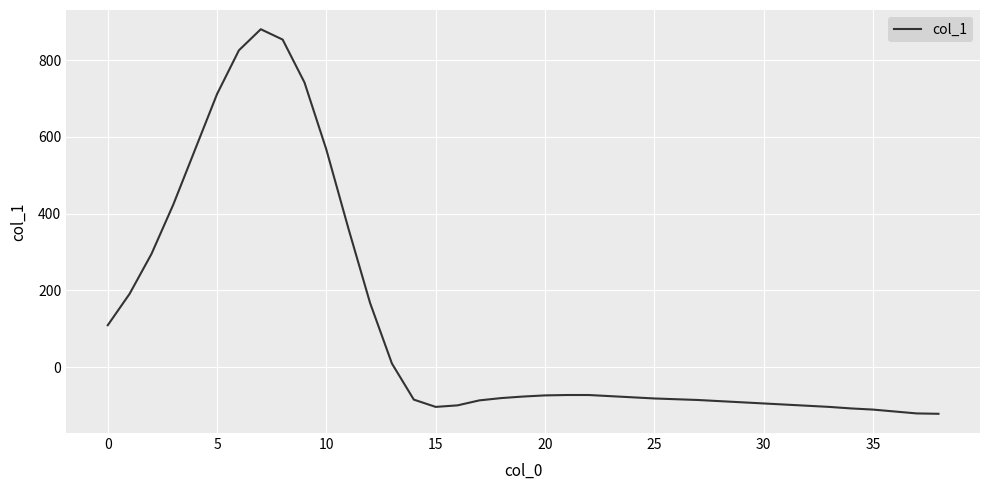

What is the maximum value shown in the chart?

881